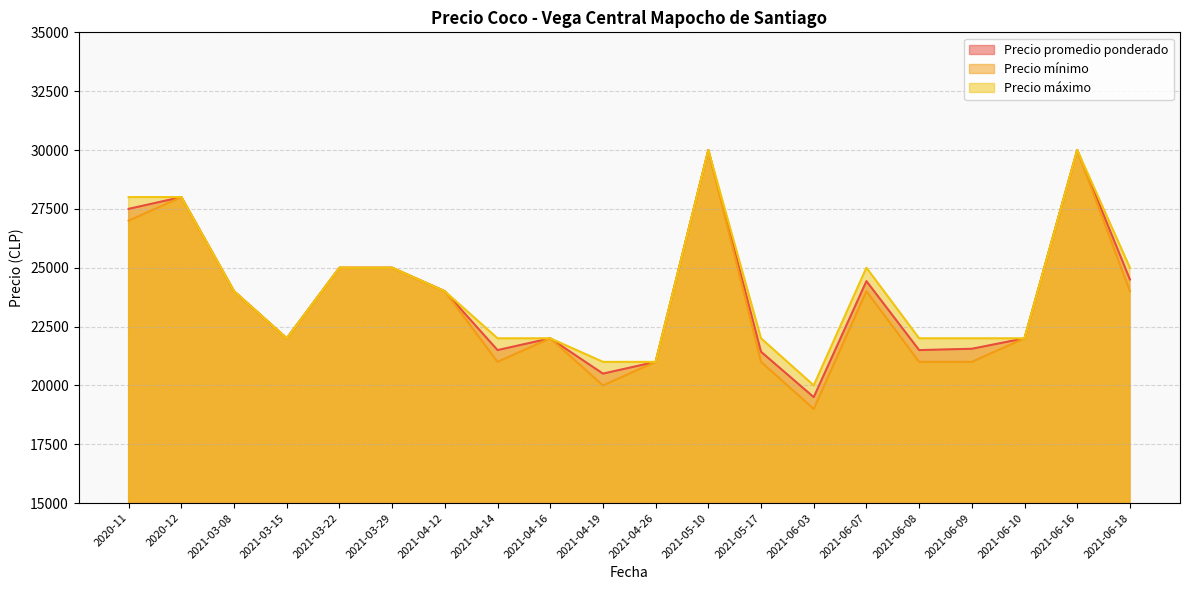

True or false: Precio máximo has more than 2 points higher than both neighbors.

True